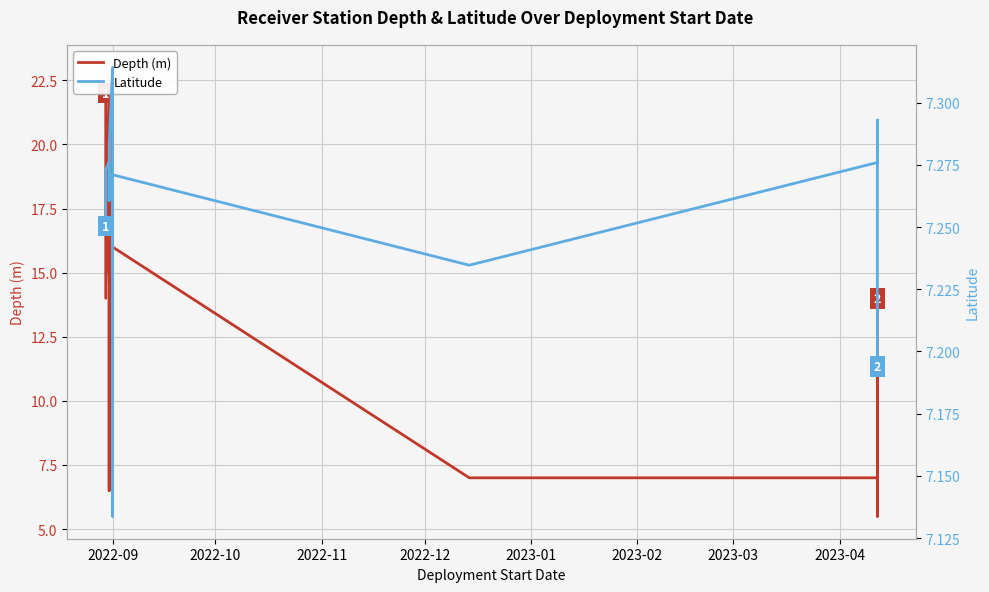

Read the Depth (m) value at 2022-09.

22.0